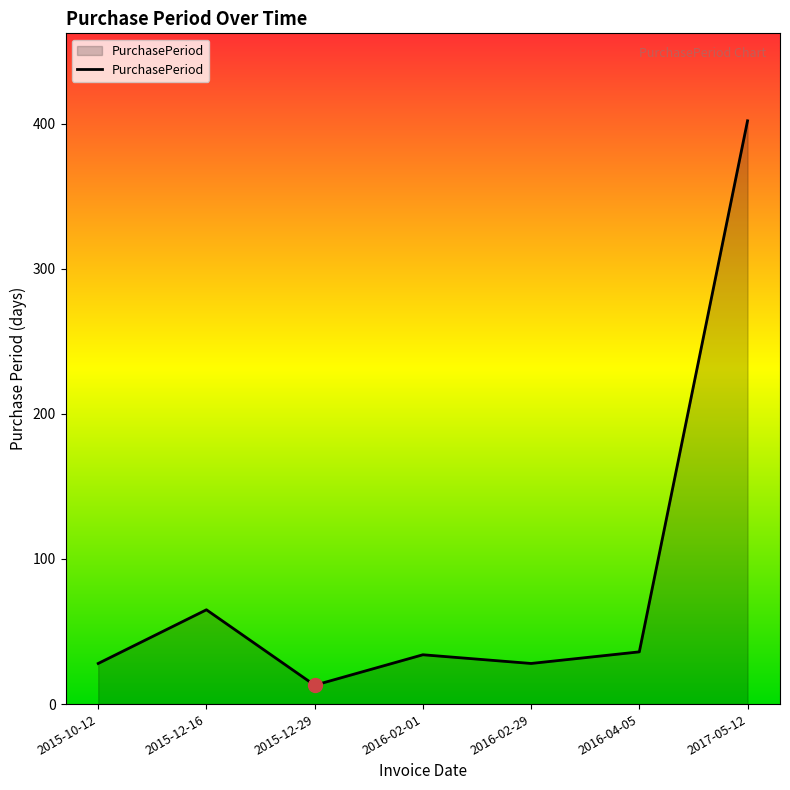

What is the difference between the maximum and second lowest values?

374